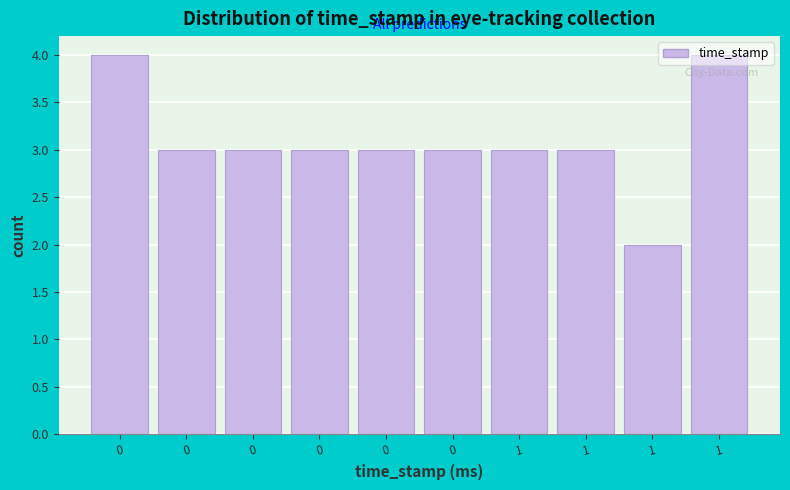

Does the chart contain any negative values?

No